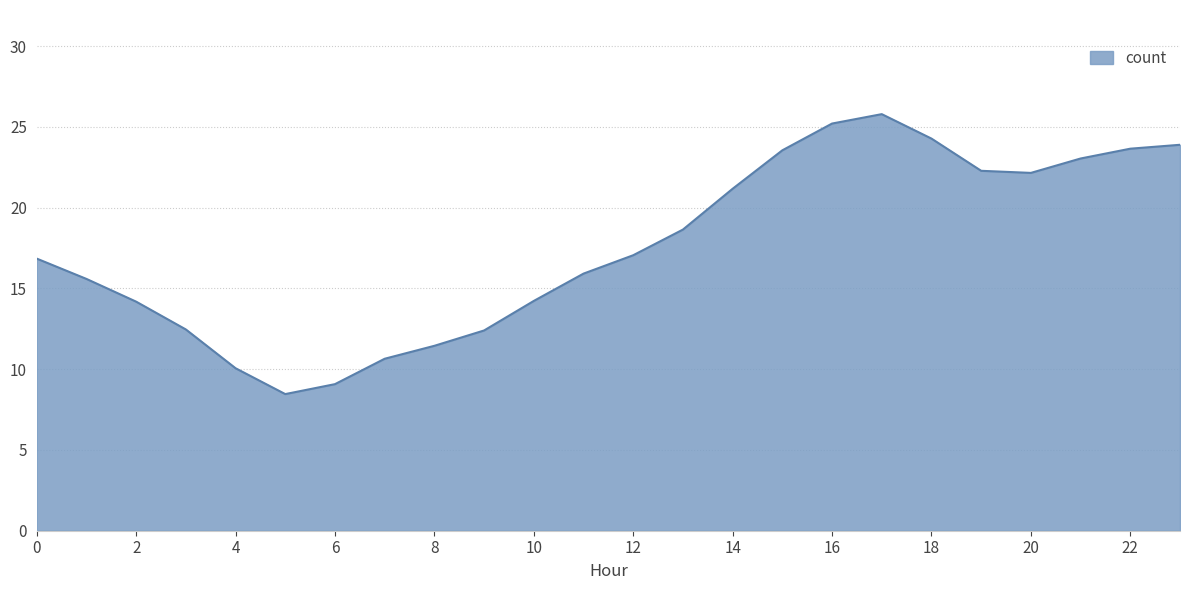

What is the minimum value shown in the chart?

8.5